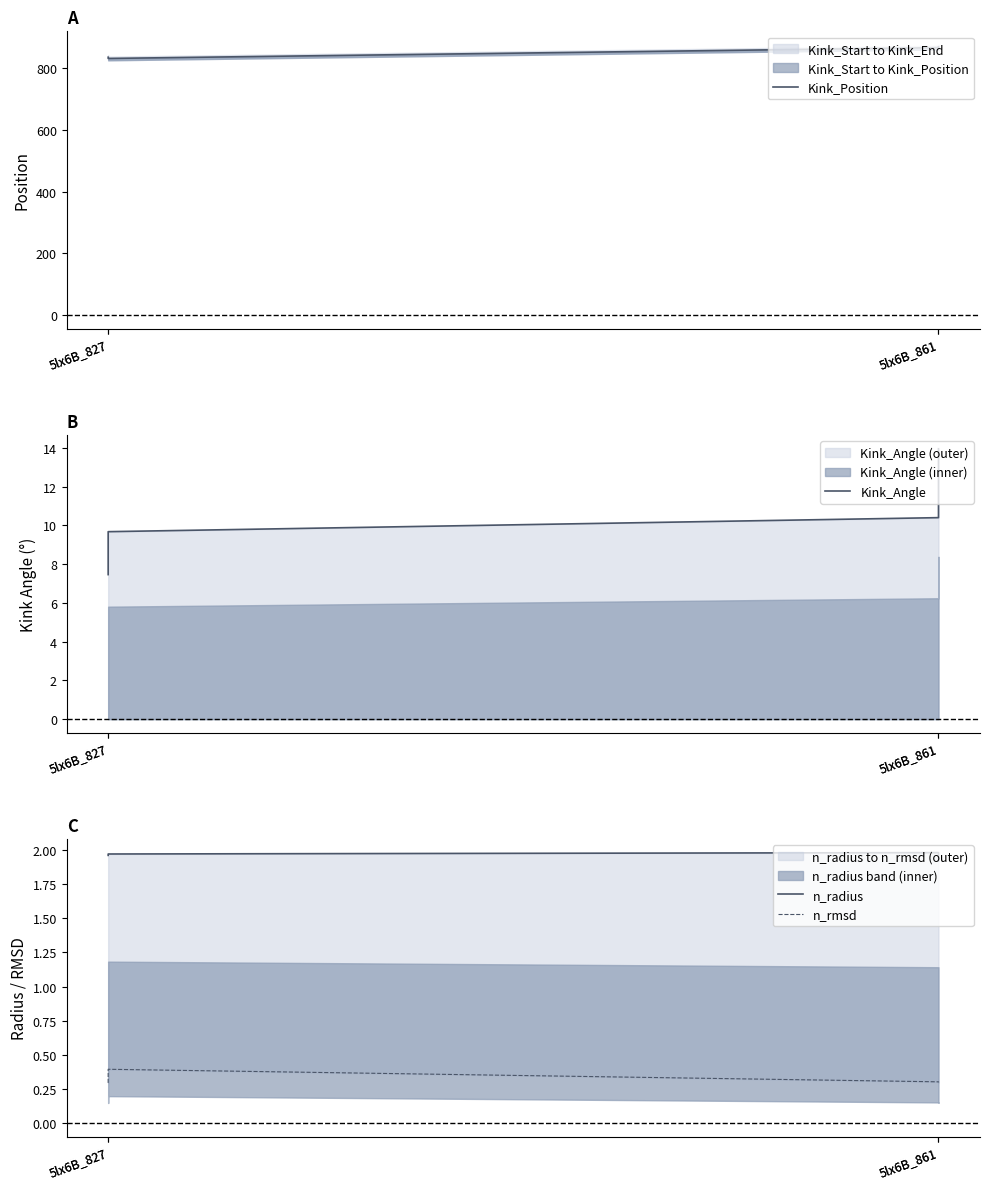

Which series has the largest total across all categories?

Kink_Position